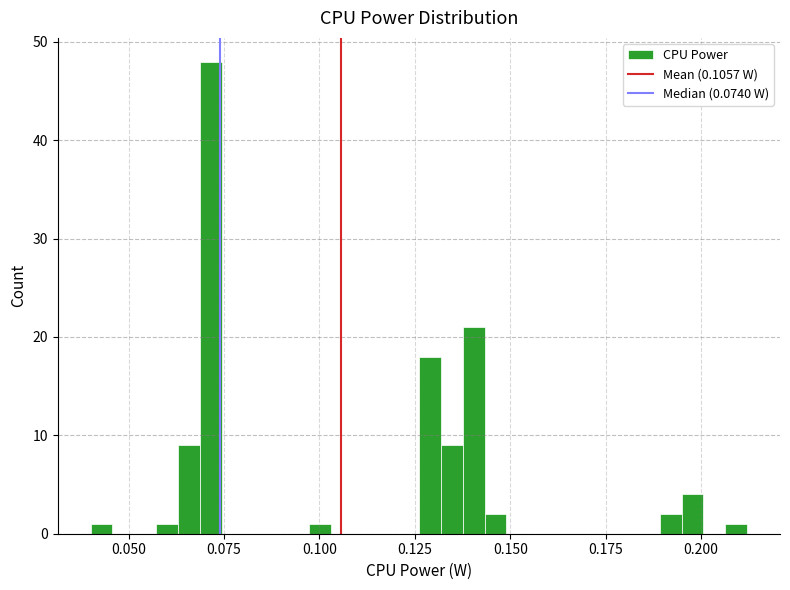

Read against the x-axis, roughly where is the centre of the tallest bar?

0.070